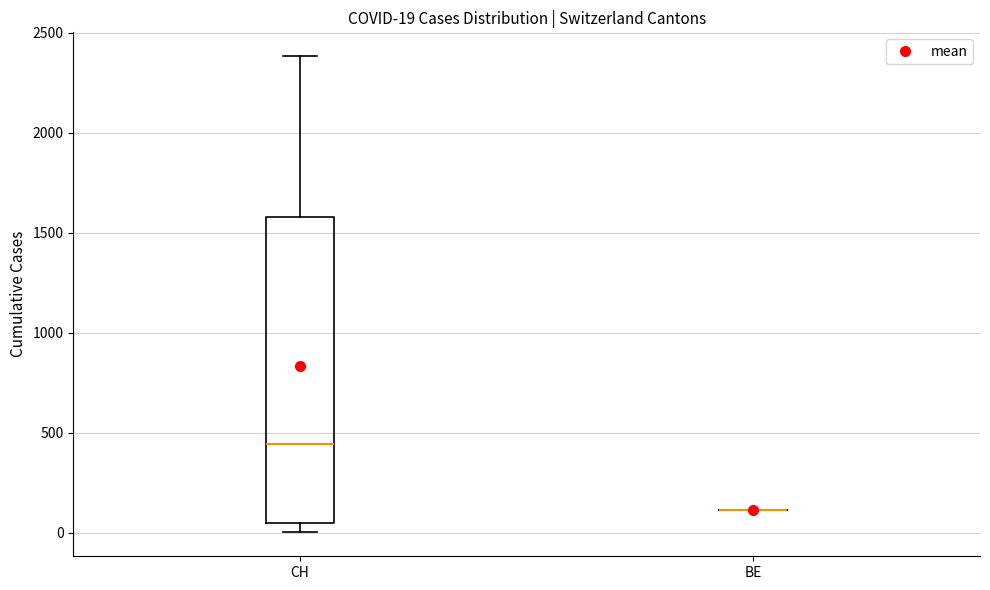

Comparing the boxes themselves (not the whiskers), which one is the tallest?

CH